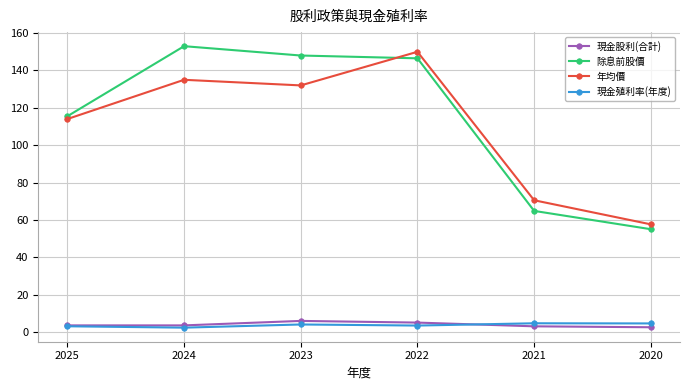

How many series are shown in this chart?

4